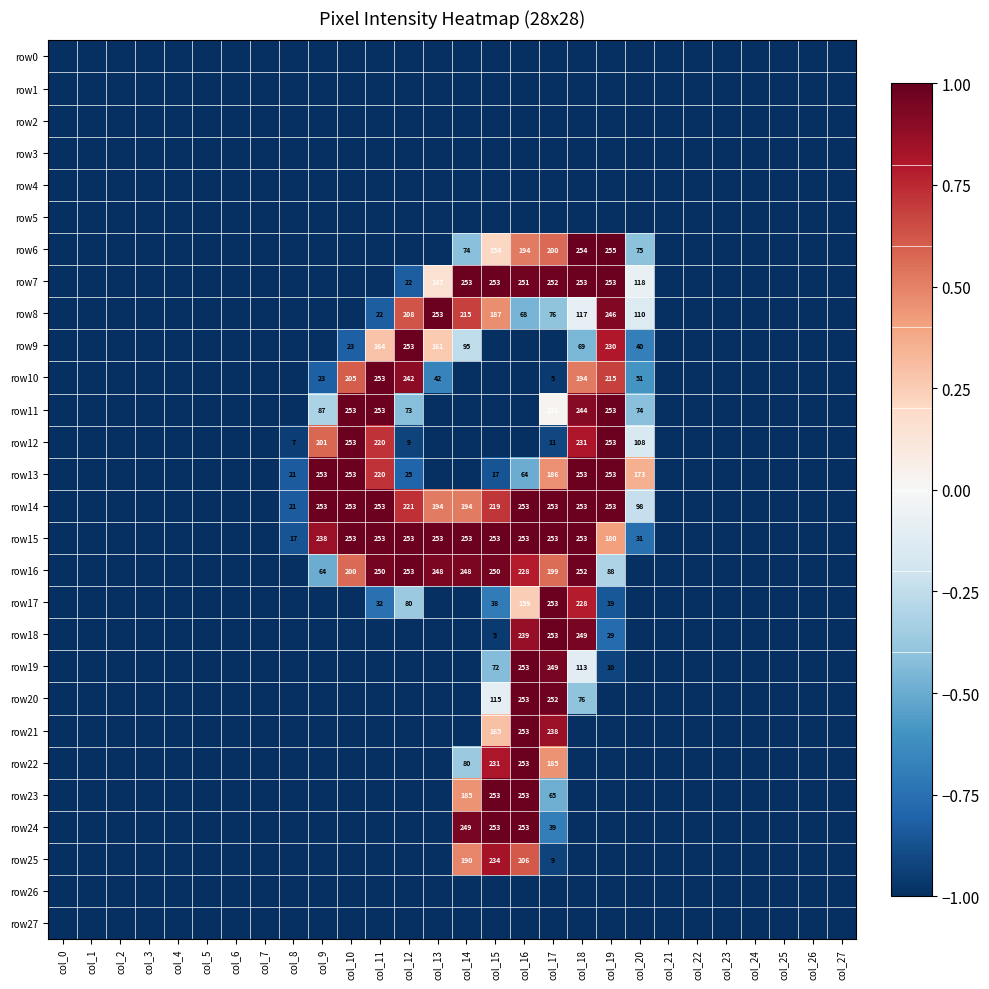

At how many categories does at least one series exceed 0?

12